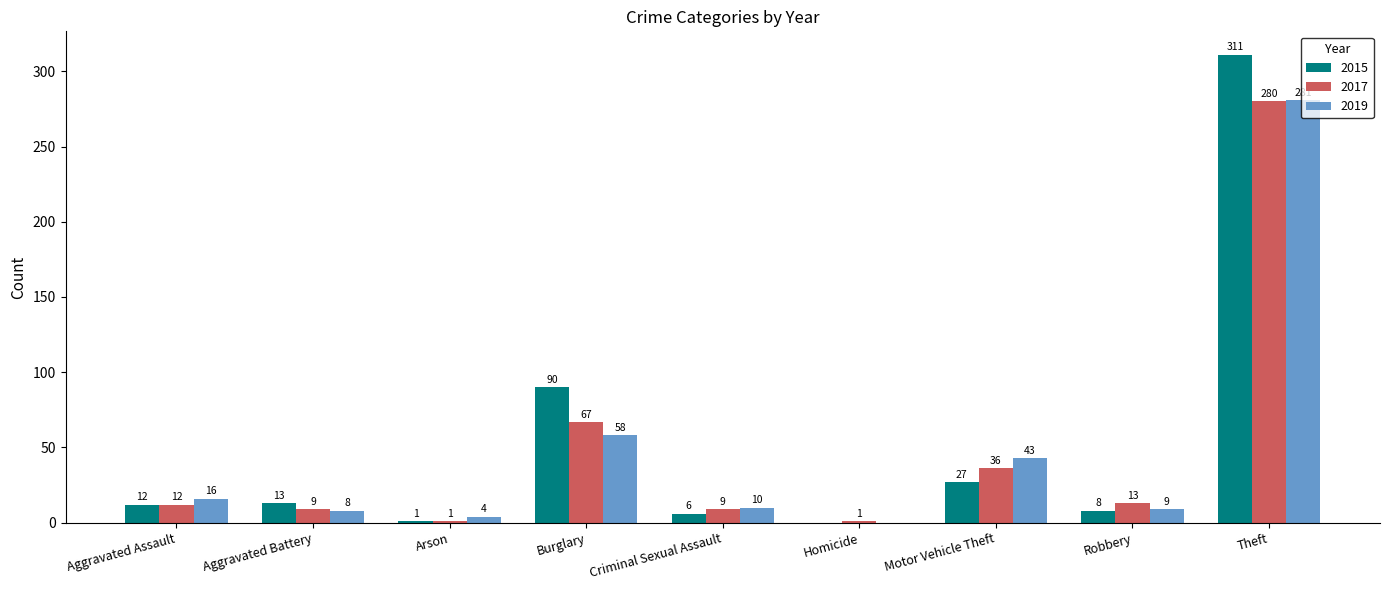

How many categories are shown in the chart?

9